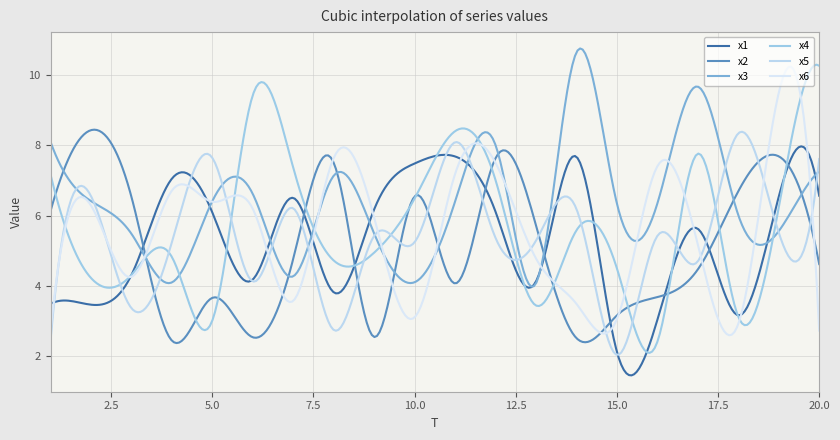

What is the greatest value displayed?

10.8